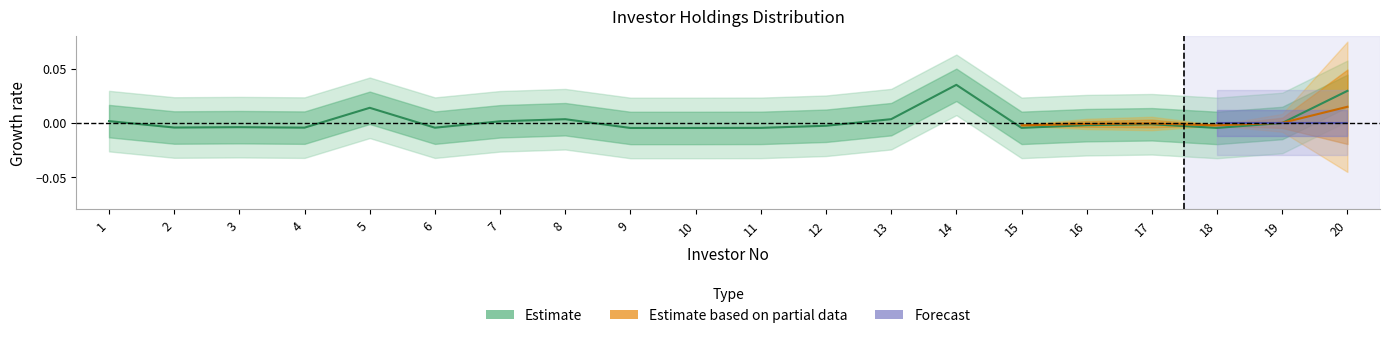

The value at 12 is -0.0. True or false?

True